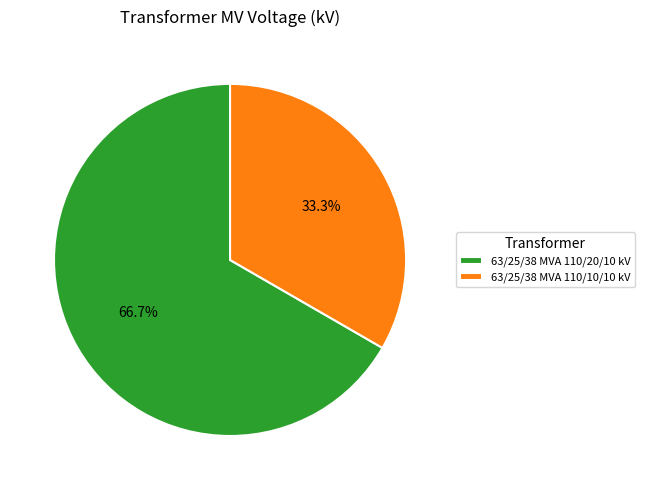

Combined, what portion of the pie is 63/25/38 MVA 110/10/10 kV and 63/25/38 MVA 110/20/10 kV?

100.0%